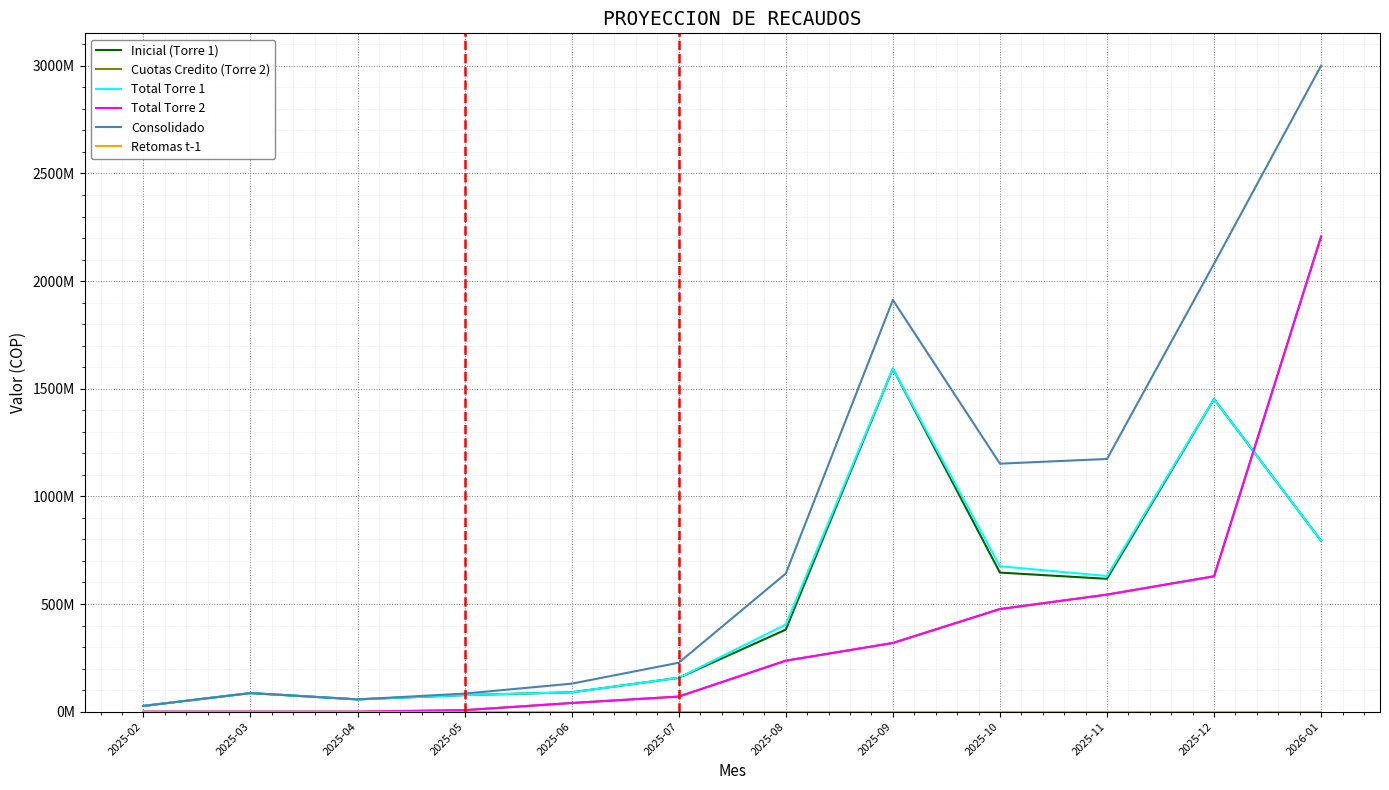

What is the sum of the Total Torre 1 values at 2025-09 and 2025-04?

1650325102